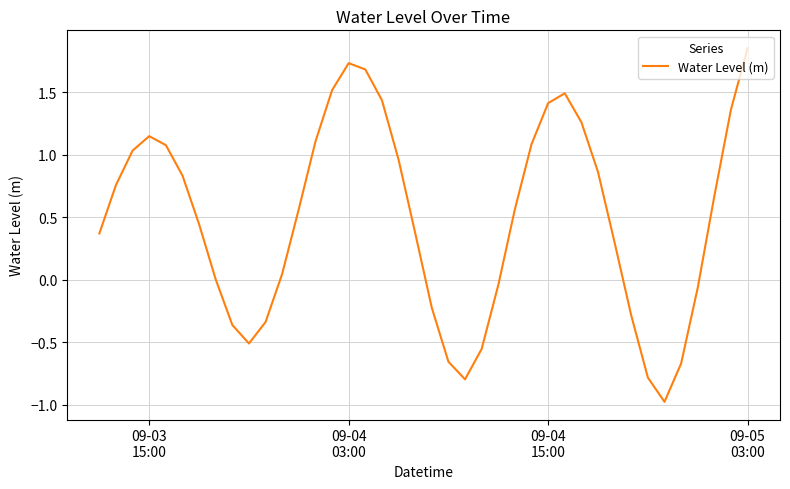

What is the smallest value displayed?

-1.0